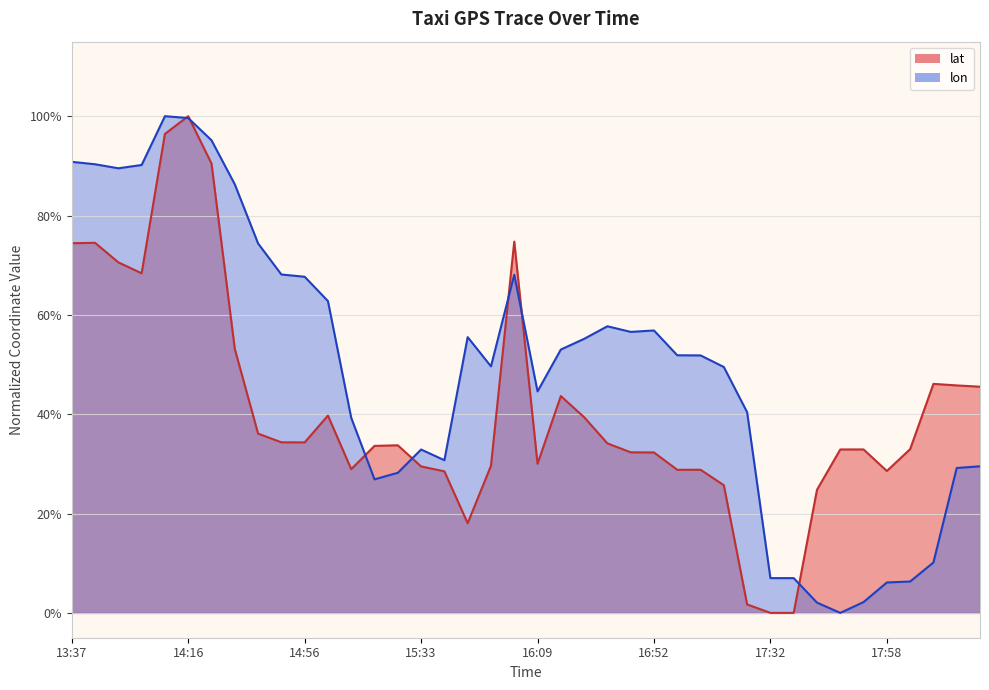

Rank the series by their average value, from lowest to highest.

lat, lon